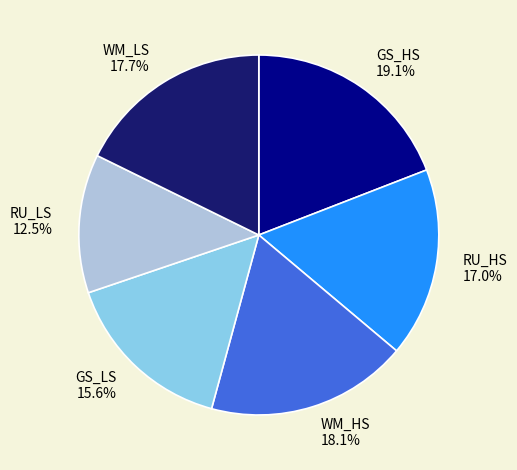

To the nearest percent, what is the difference between the largest and smallest slice percentages?

7%